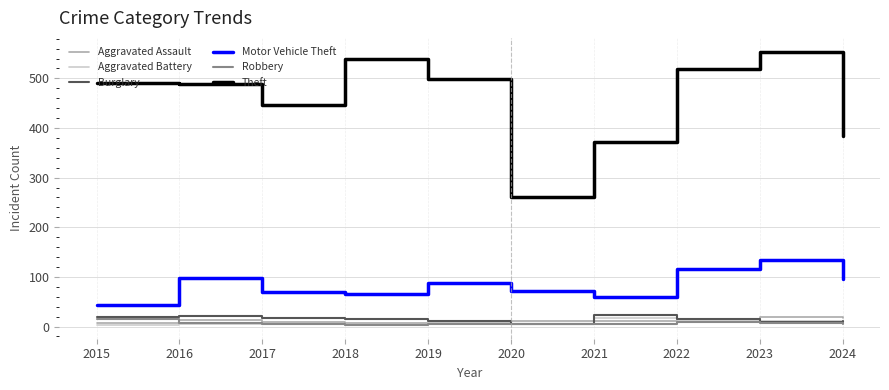

True or false: Burglary and Theft intersect in this chart.

False